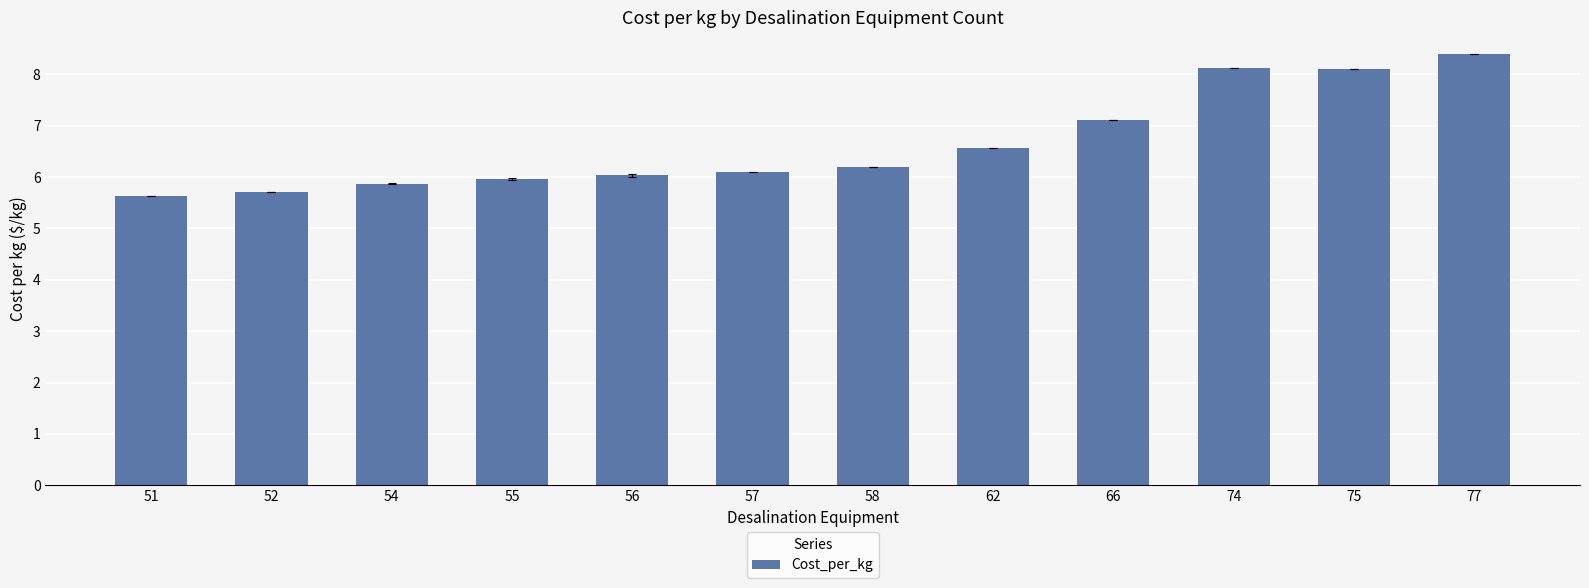

Approximately how many times larger is the value at 62 compared to 77?

0.8